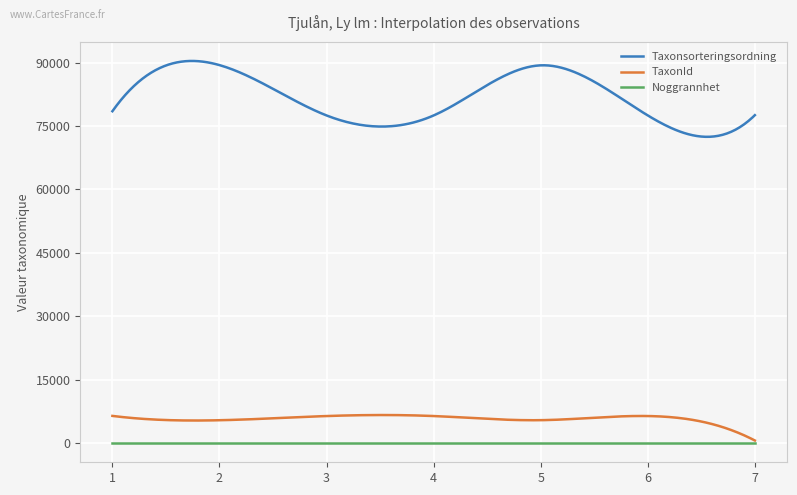

How many lines are shown in the chart?

3